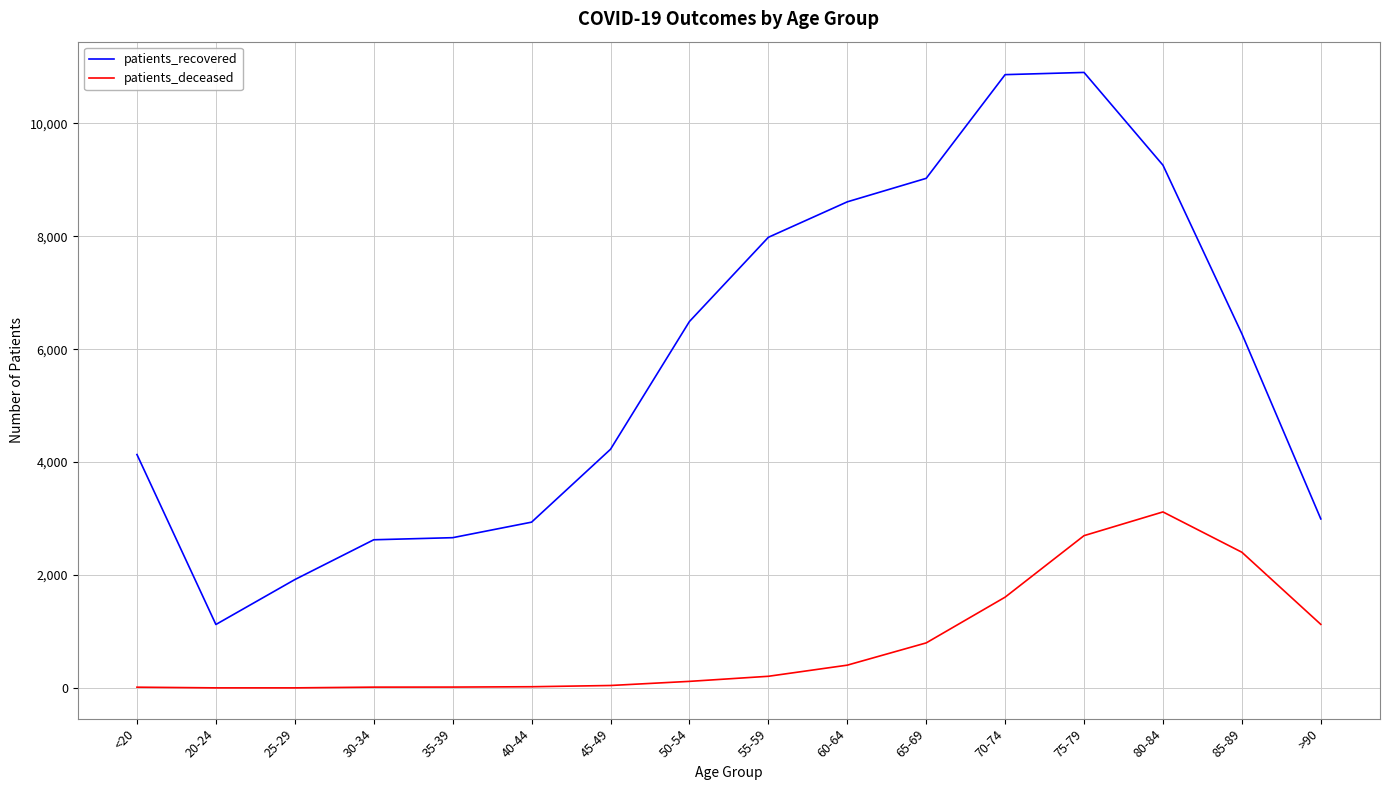

At which category is the sum across all series the highest?

75-79